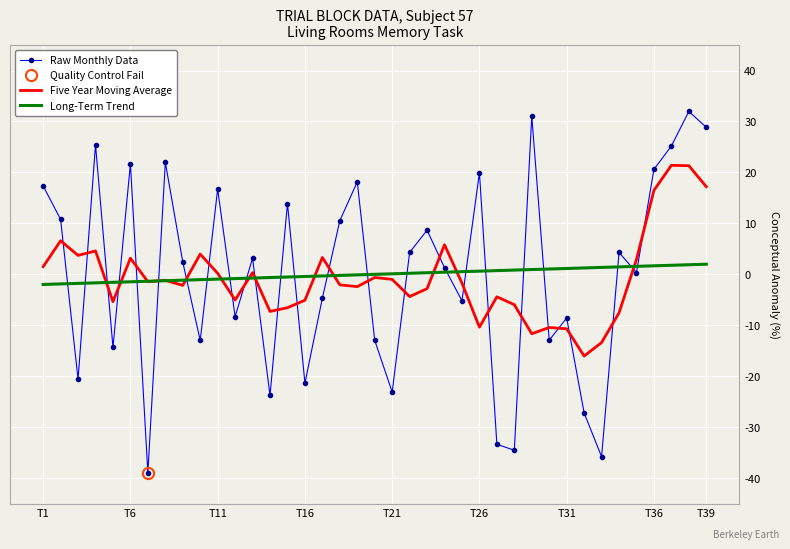

After their last crossing, which series has the higher values: Five Year Moving Average or Raw Monthly Data?

Raw Monthly Data